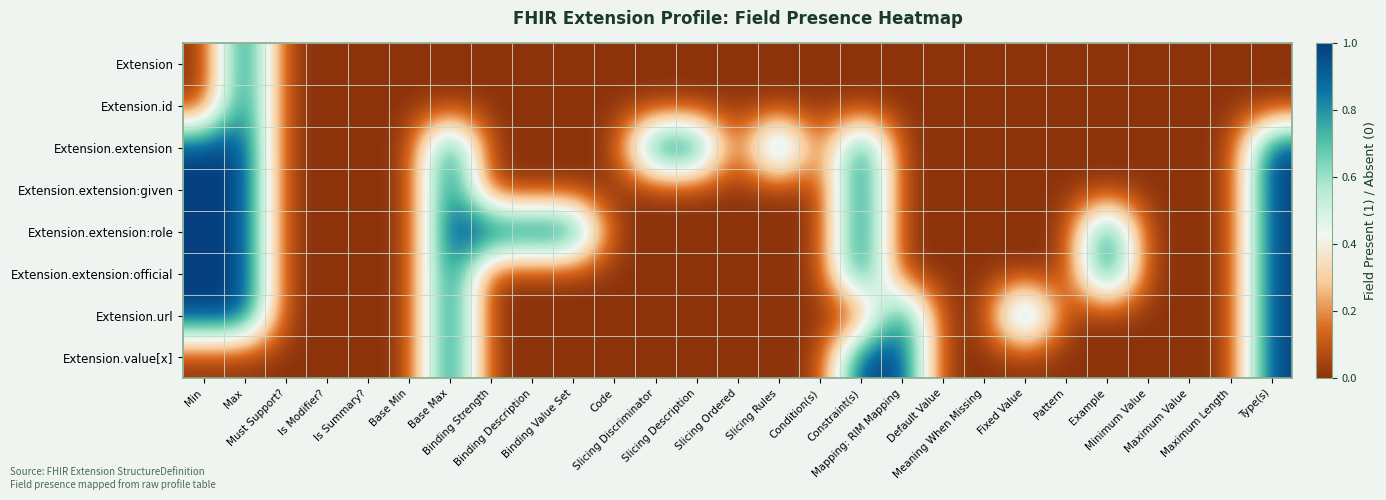

How many data points does each series have?

27